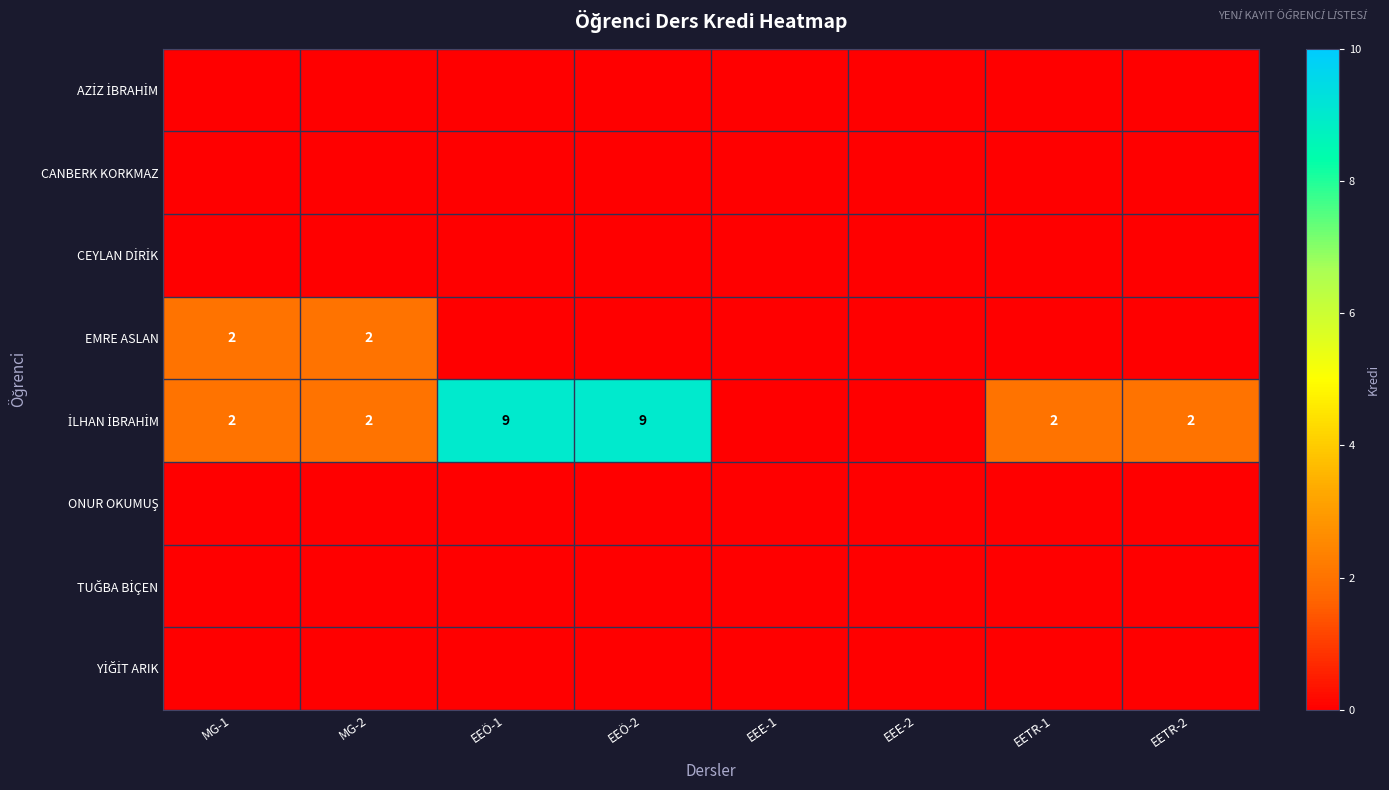

At how many categories does at least one series exceed 2?

2